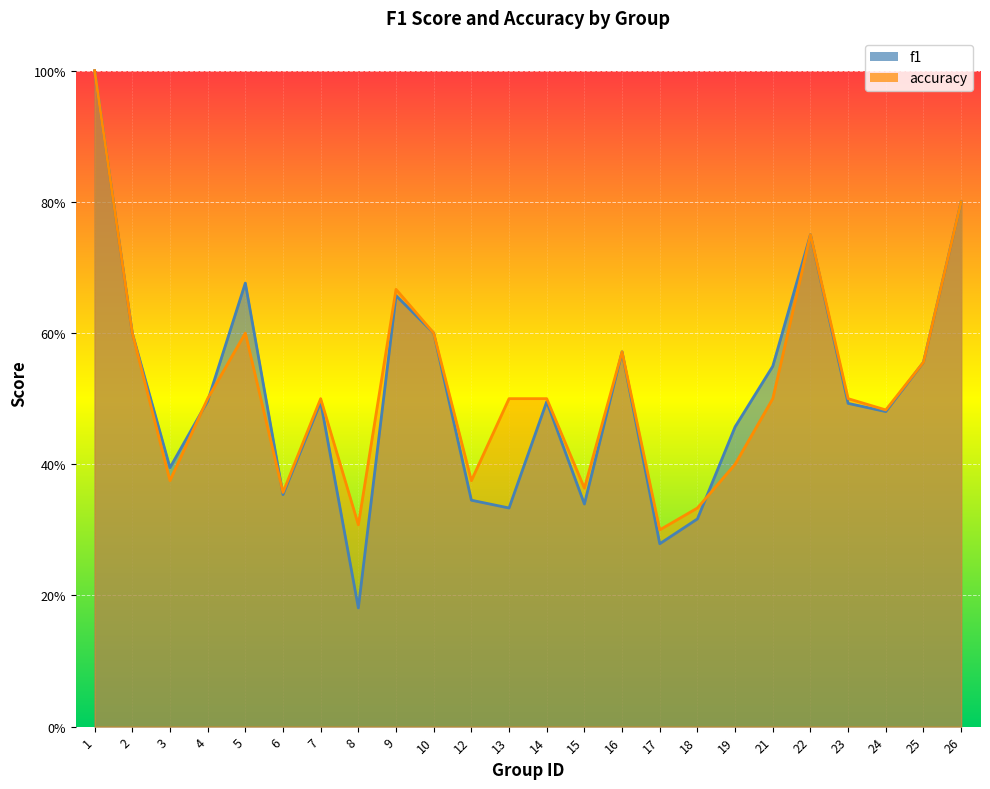

At 7, list the series in order from largest to smallest.

accuracy, f1